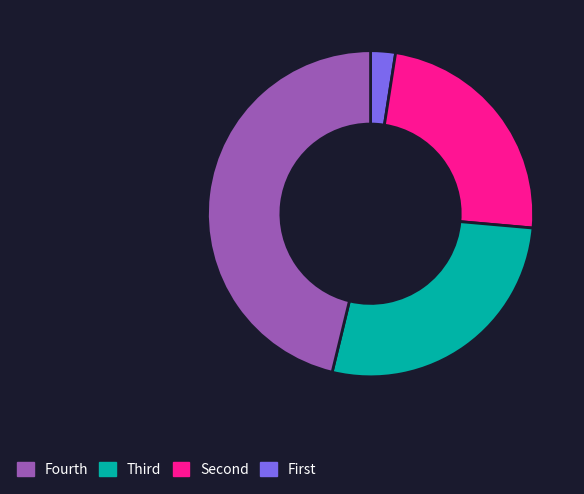

Is there a majority slice in this chart?

No